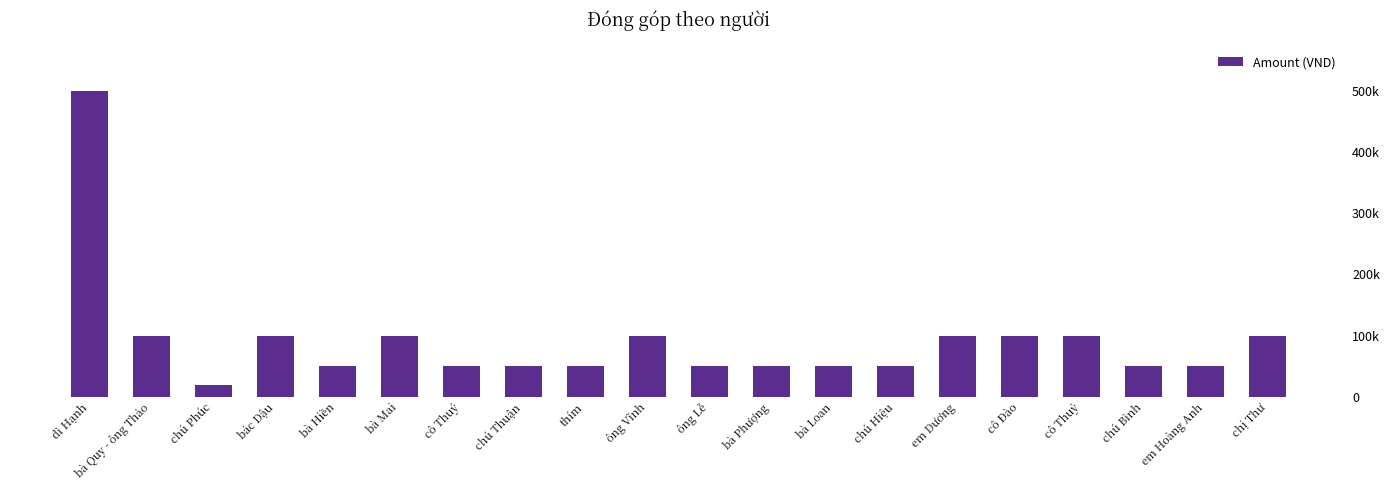

What is the label of the 19th bar from the right?

bà Quy - ông Thảo